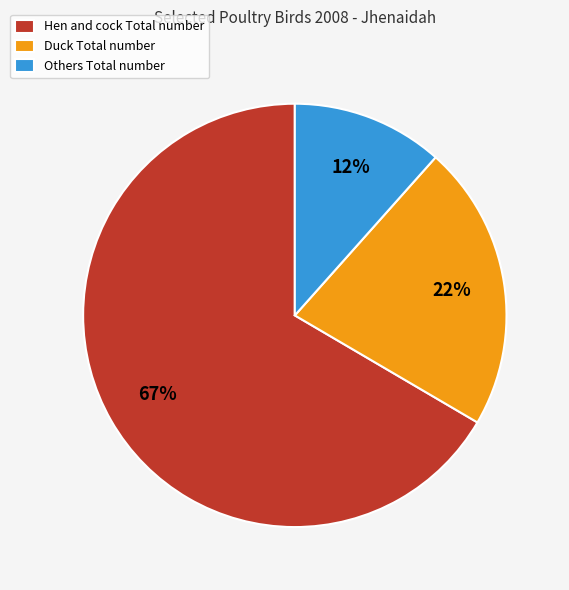

To the nearest percent, what percentage of the pie is Duck Total number?

22%